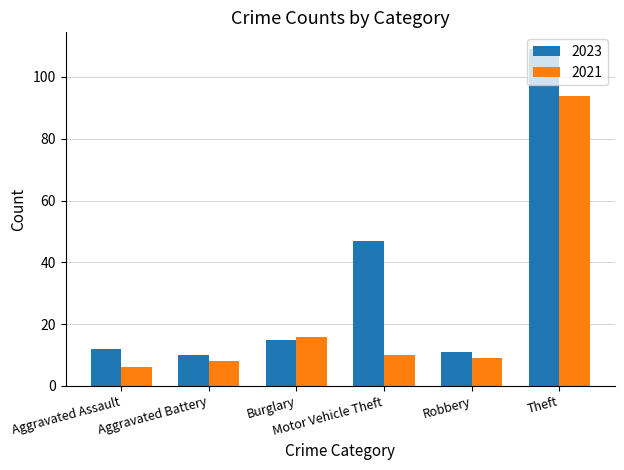

What is the lowest value of the 2021 series?

6